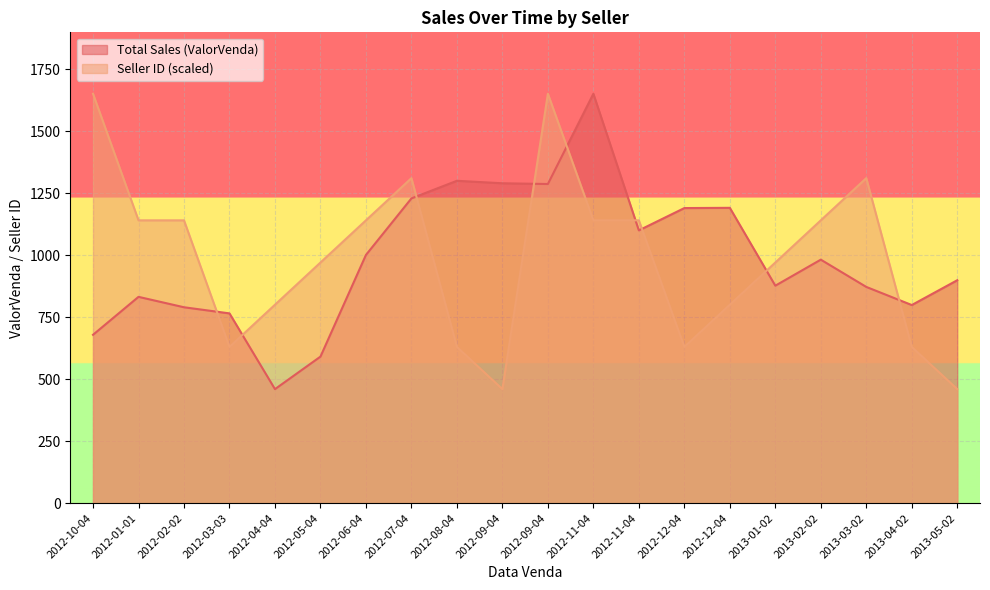

Where do Total Sales (ValorVenda) and Seller ID (scaled) first cross each other?

2012-02-02 and 2012-03-03